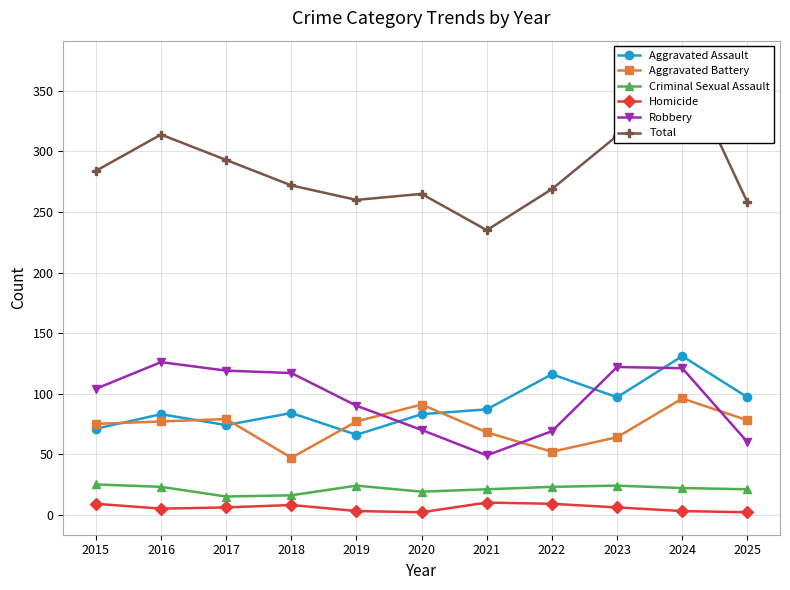

Which category has the lowest value across all series?

2020